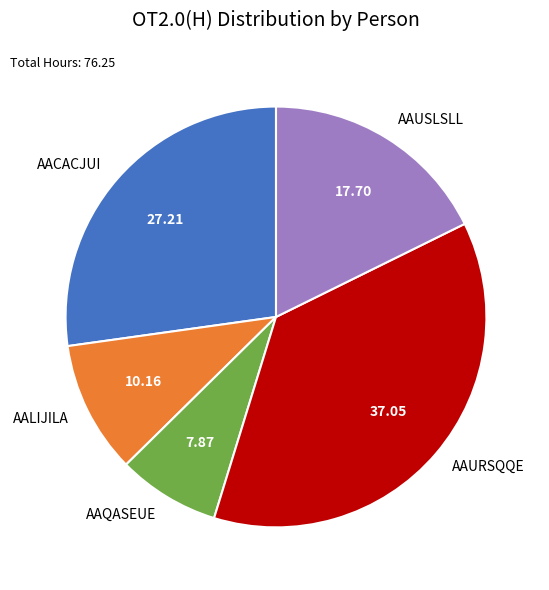

True or false: AAURSQQE accounts for 37% of the total.

True